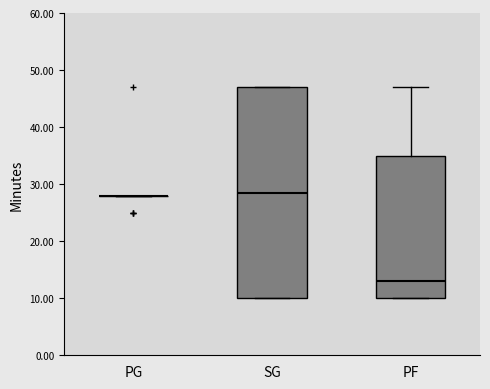

Where does the median line of the box for SG sit on the y-axis? The values are not printed on the chart, so give them approximately, as read against the axis.

29